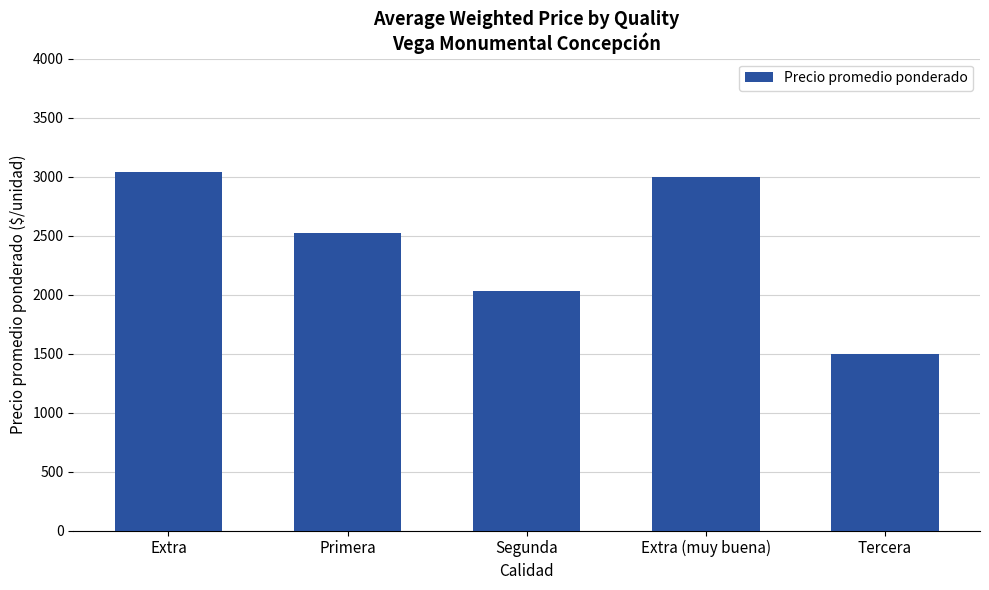

What is the sum of the values at Tercera and Segunda?

3531